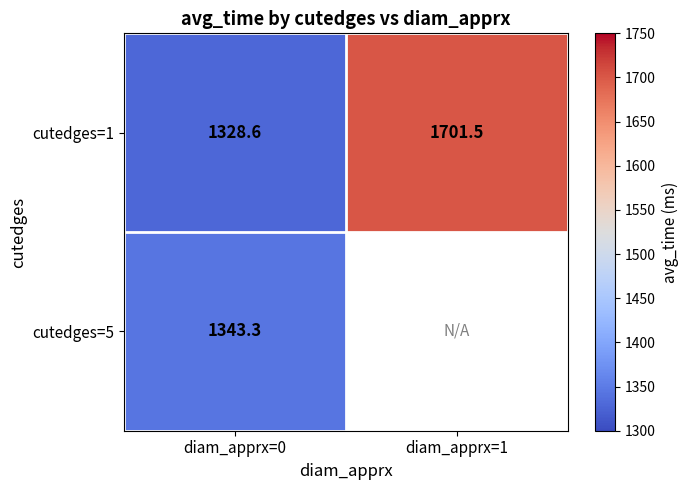

The value of cutedges=1 at diam_apprx=1 is 457.3. True or false?

False